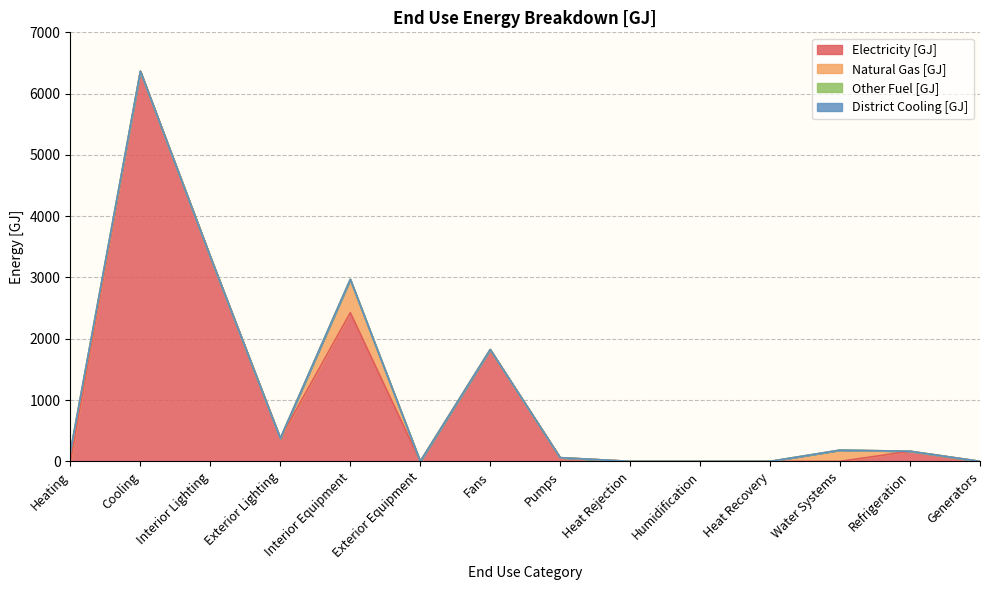

What are all the series names shown in the legend?

Electricity [GJ], Natural Gas [GJ], Other Fuel [GJ], District Cooling [GJ]